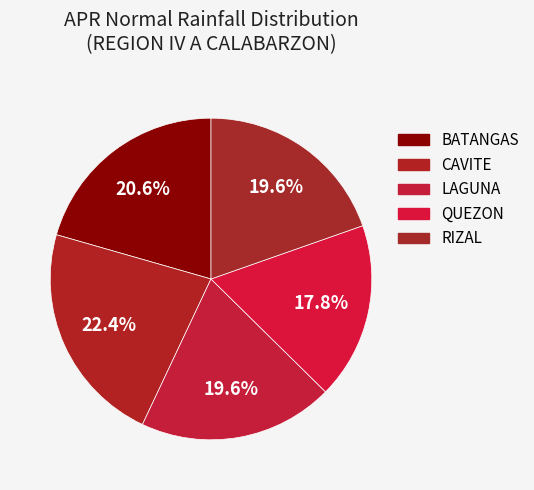

What is the smallest slice in the pie chart?

QUEZON